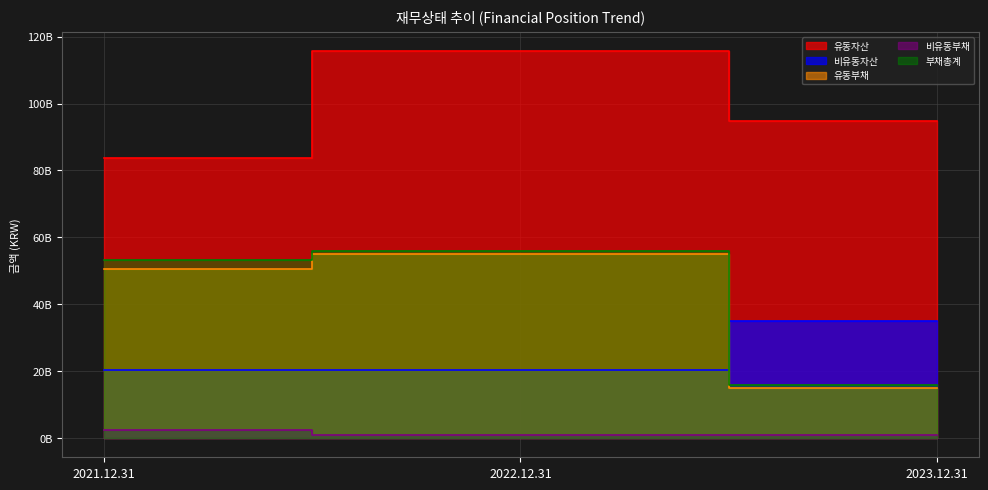

The 부채총계 series shows 88225972520 at 2022.12.31. True or false?

False